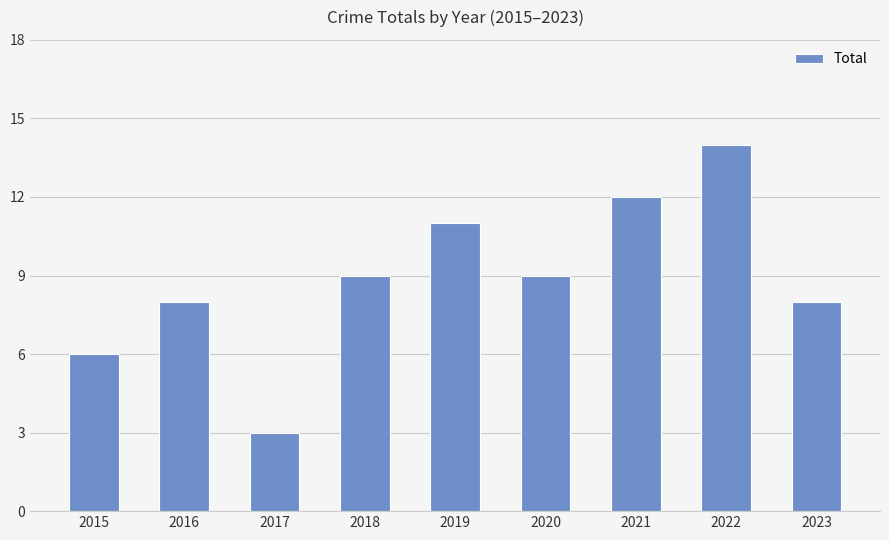

What is the value of the 2nd bar from the left?

8